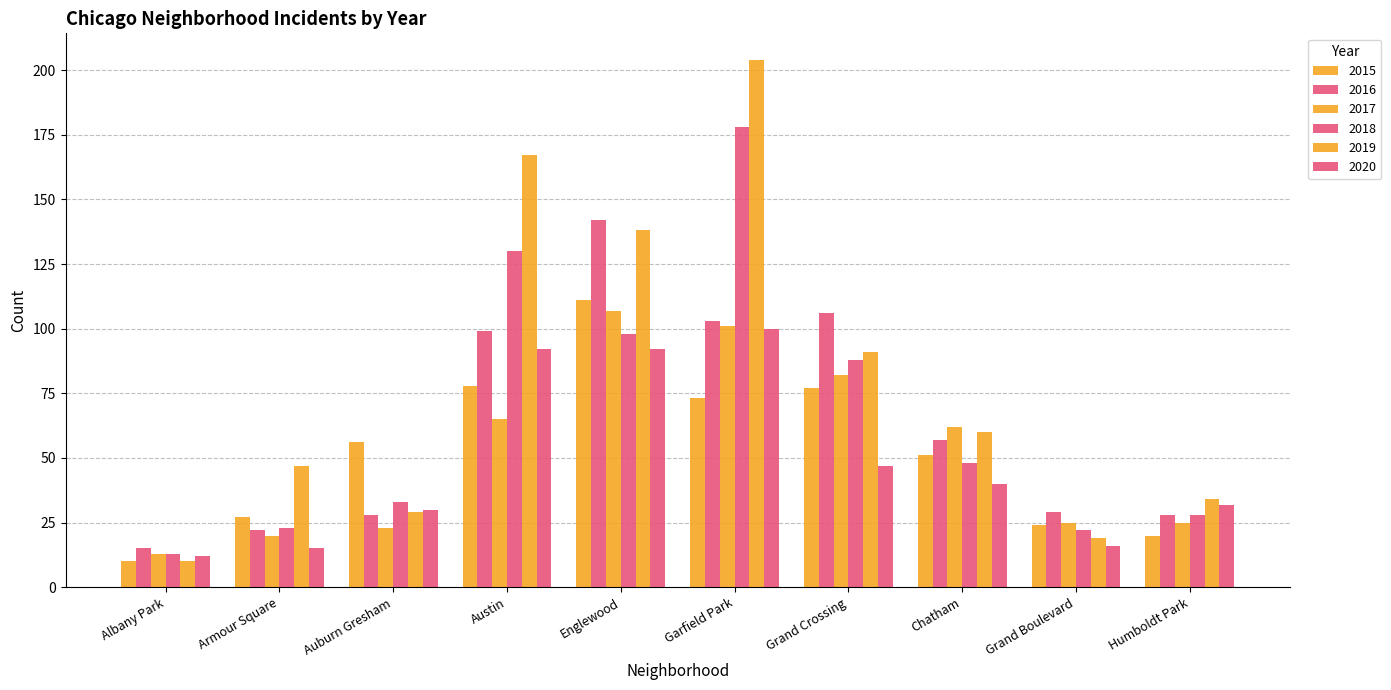

What is the average value of the 2018 series?

66